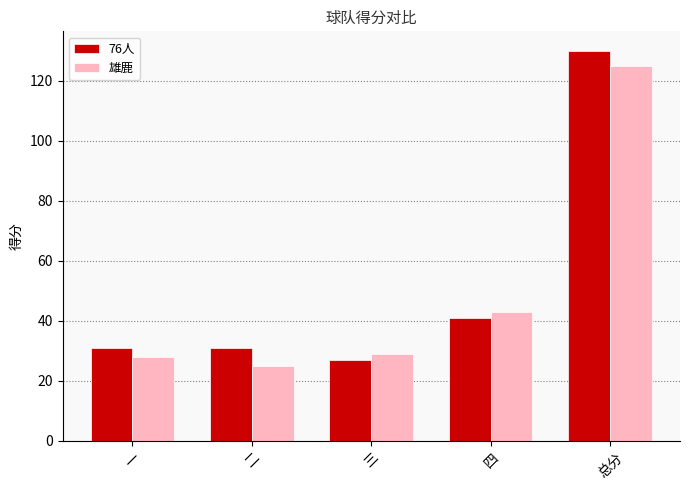

Which label corresponds to the largest value in the chart?

总分